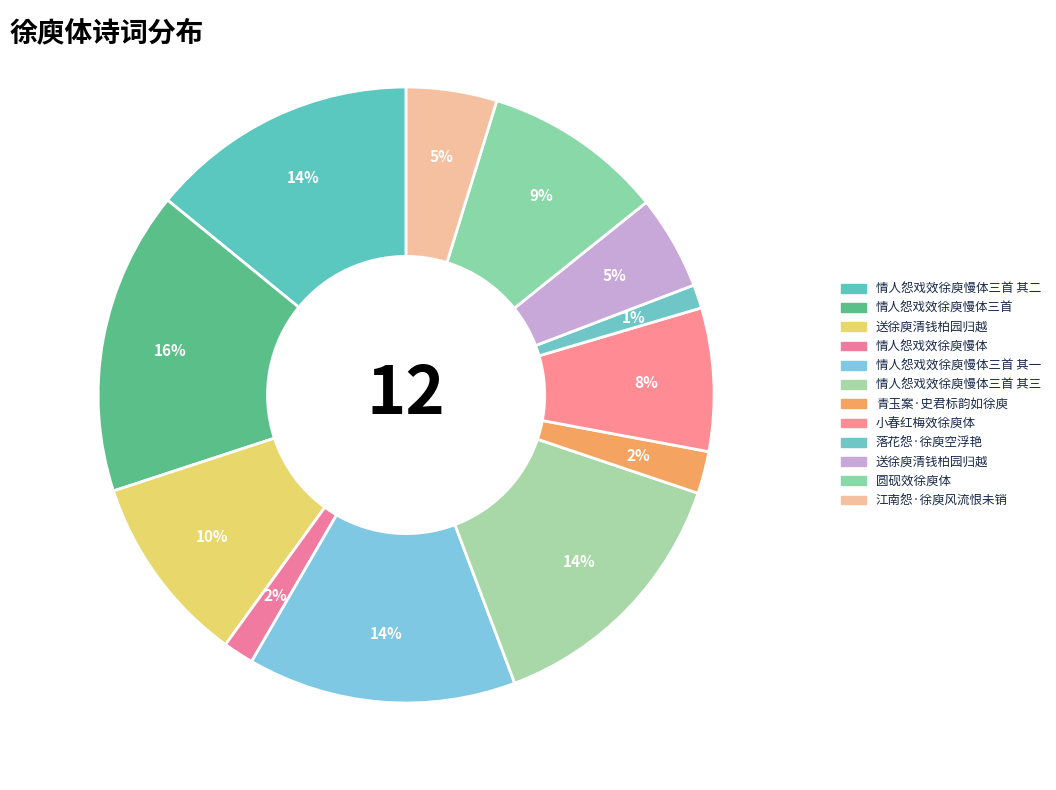

How many segments does this pie chart have?

12